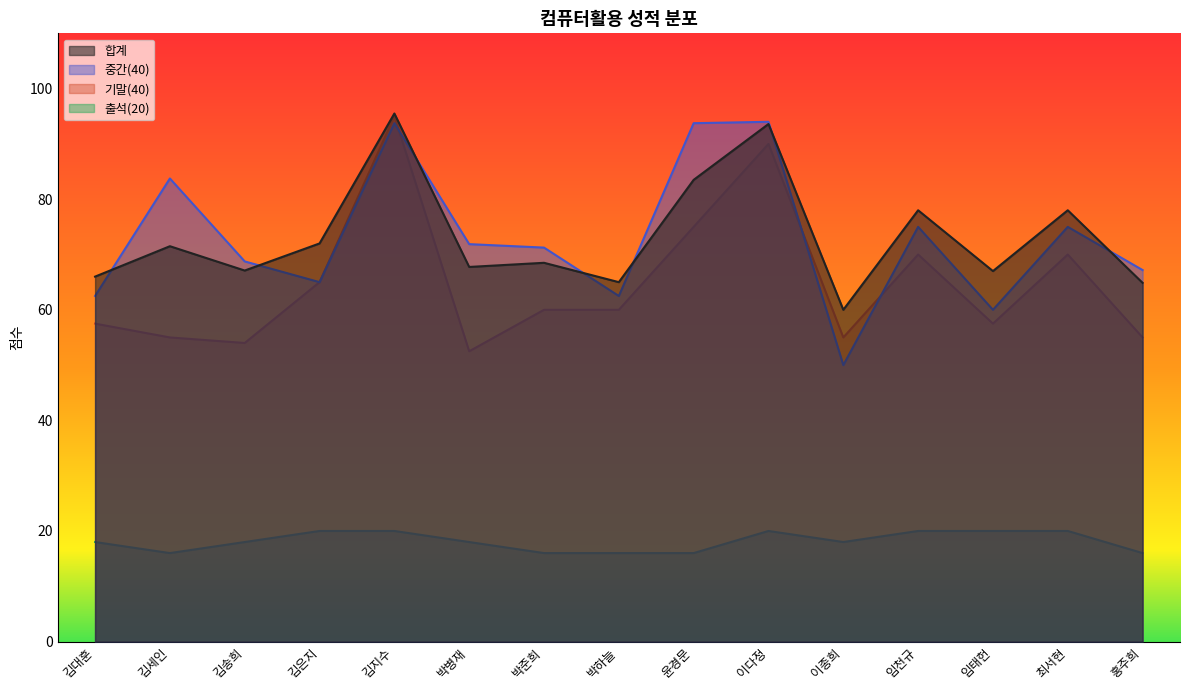

List the series in order of their peak value, lowest first.

출석(20), 중간(40), 기말(40), 합계